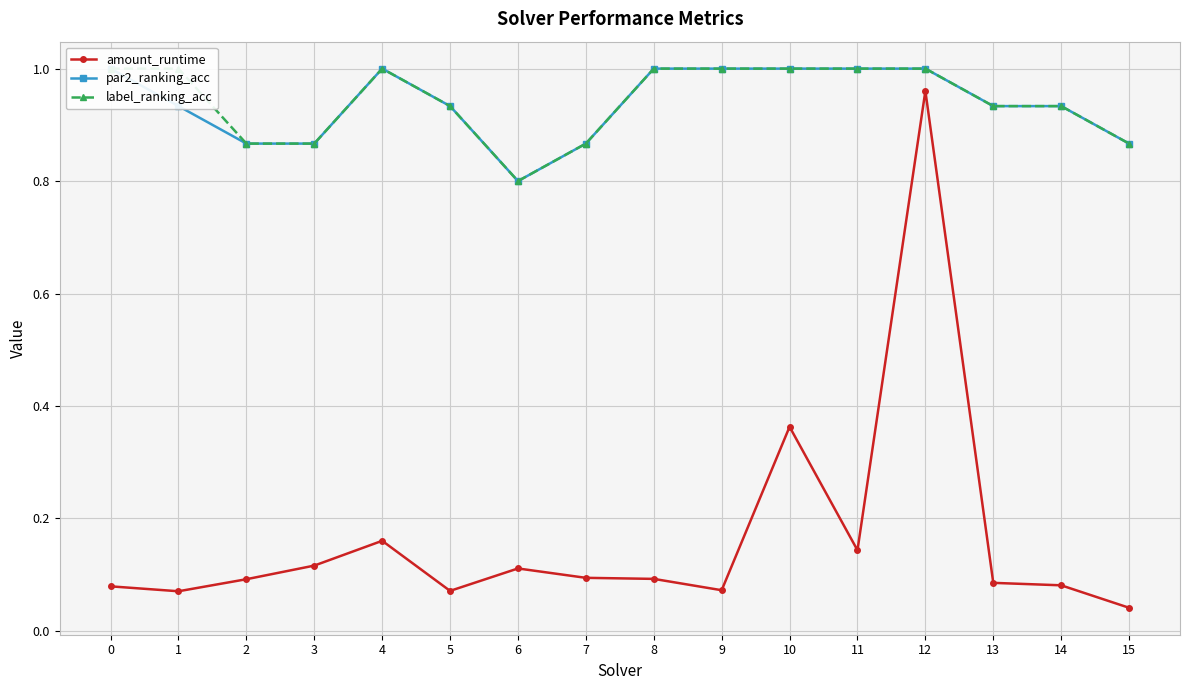

What is the difference between the maximum and second lowest values in the label_ranking_acc series?

0.1